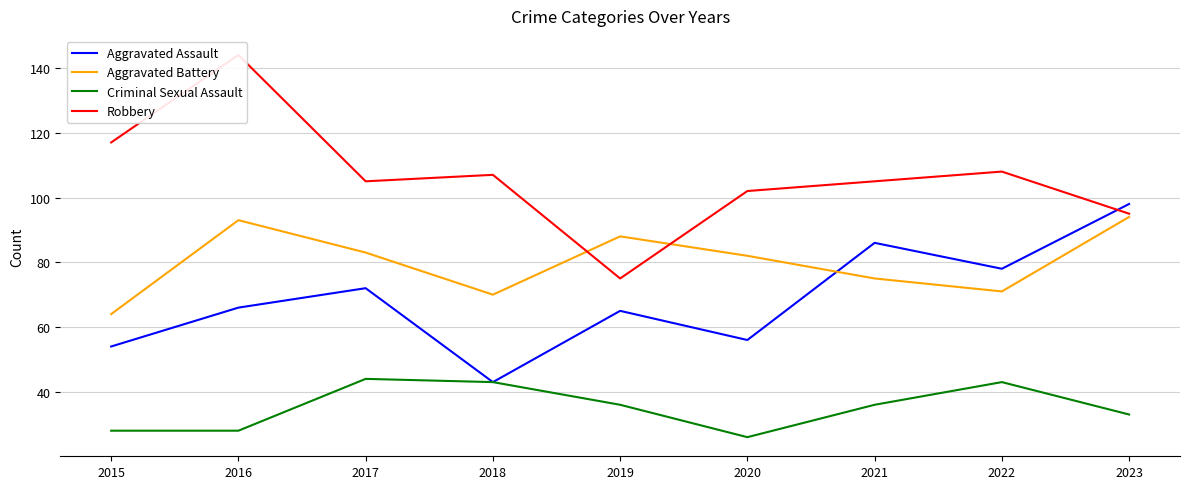

The Aggravated Assault series shows 66 at 2016. True or false?

True